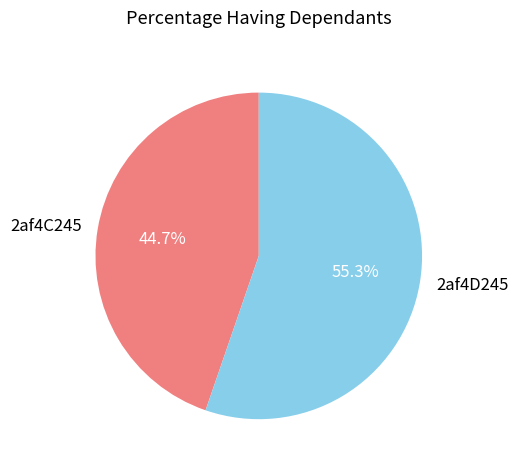

To the nearest percent, what portion does 2af4C245 represent?

45%